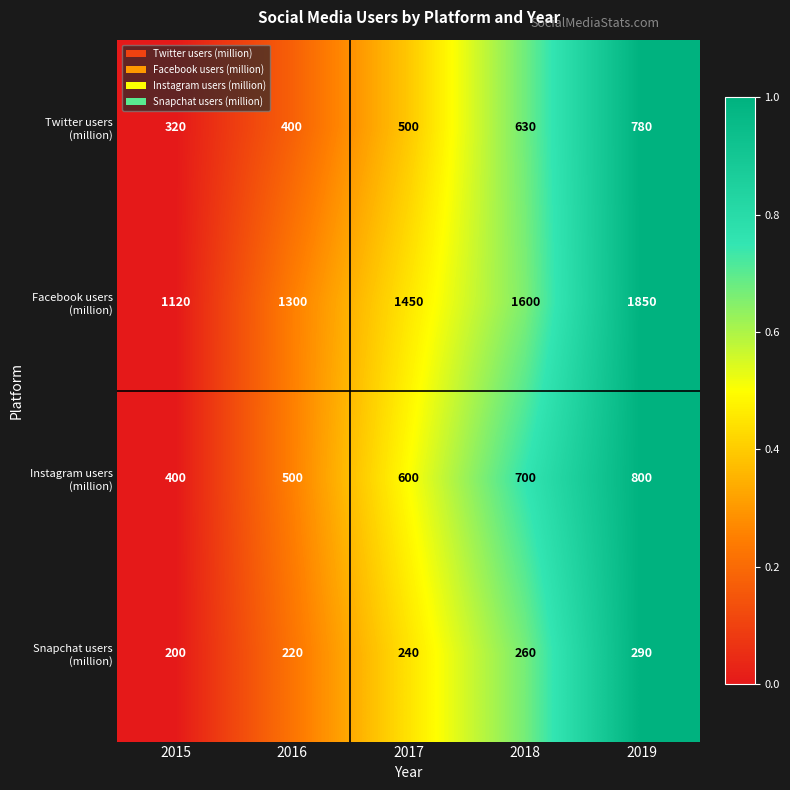

What is the spread (max minus min) of values at 2018?

1340